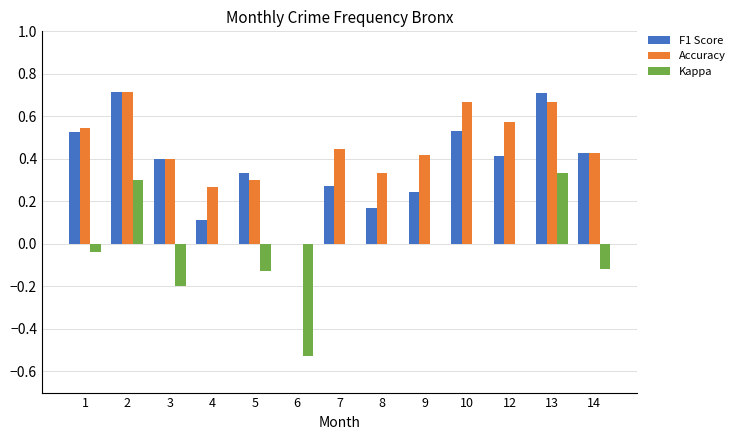

Which series has the largest total across all categories?

Accuracy